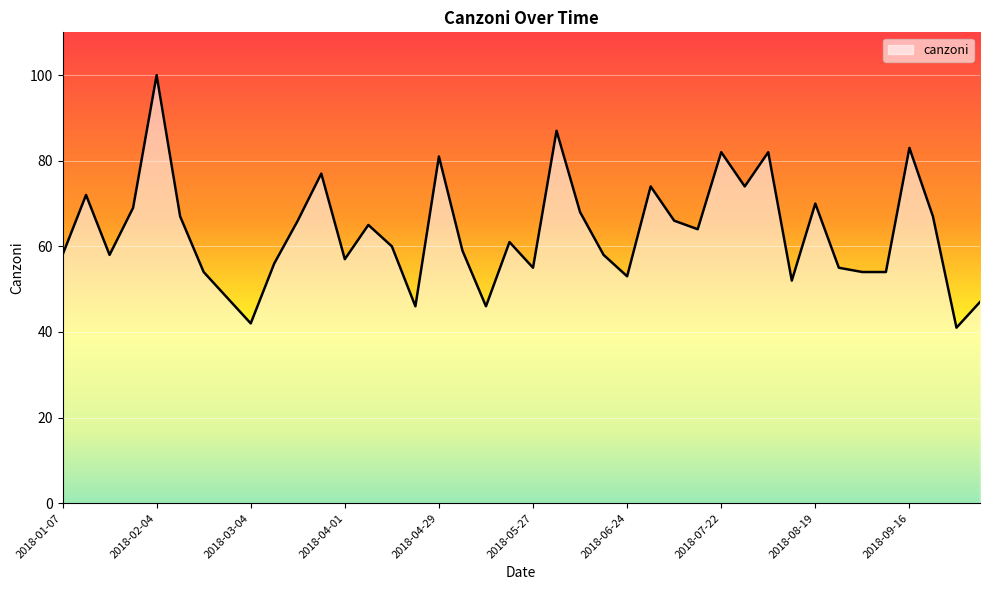

What is the greatest value displayed?

100